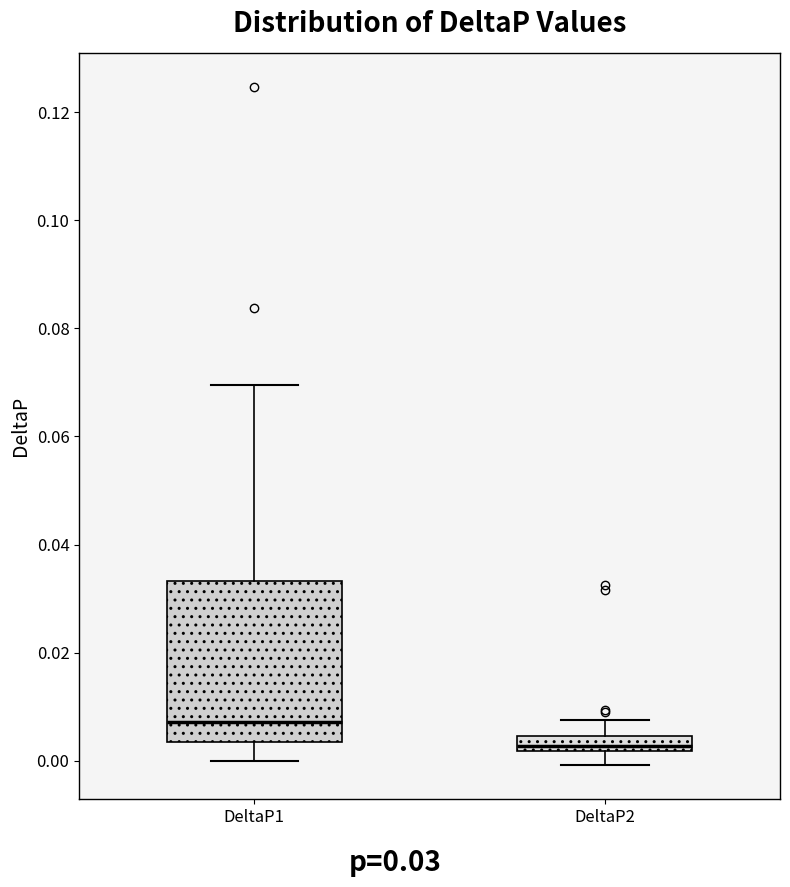

Where does the median line of the box for DeltaP1 sit on the y-axis? The values are not printed on the chart, so give them approximately, as read against the axis.

0.008